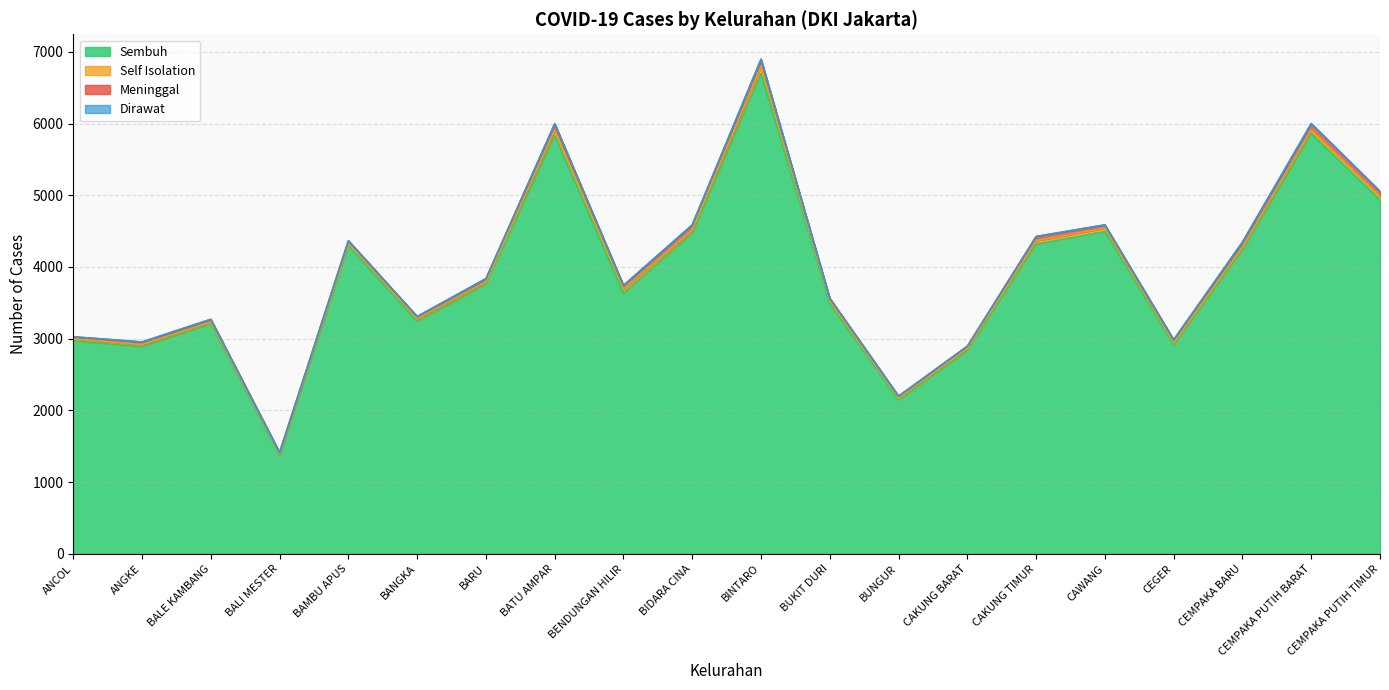

What is the difference between the second highest and second lowest values in the Meninggal series?

58